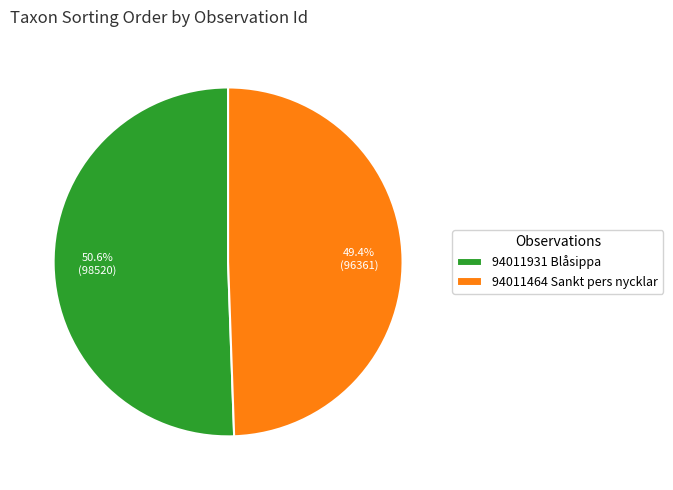

What is the largest slice in the pie chart?

94011931 Blåsippa